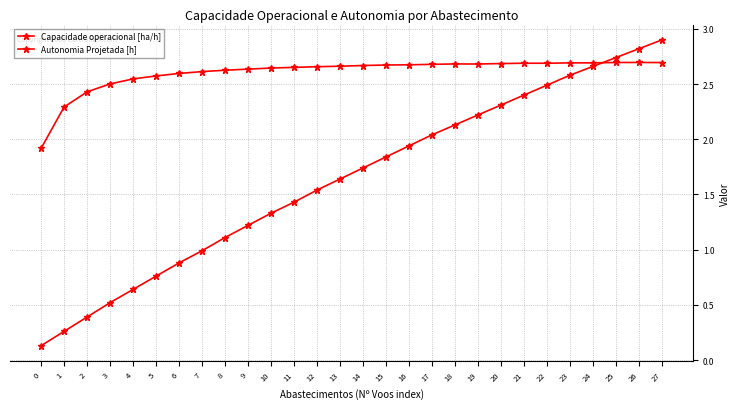

Which series has the widest spread of values?

Autonomia Projetada [h]